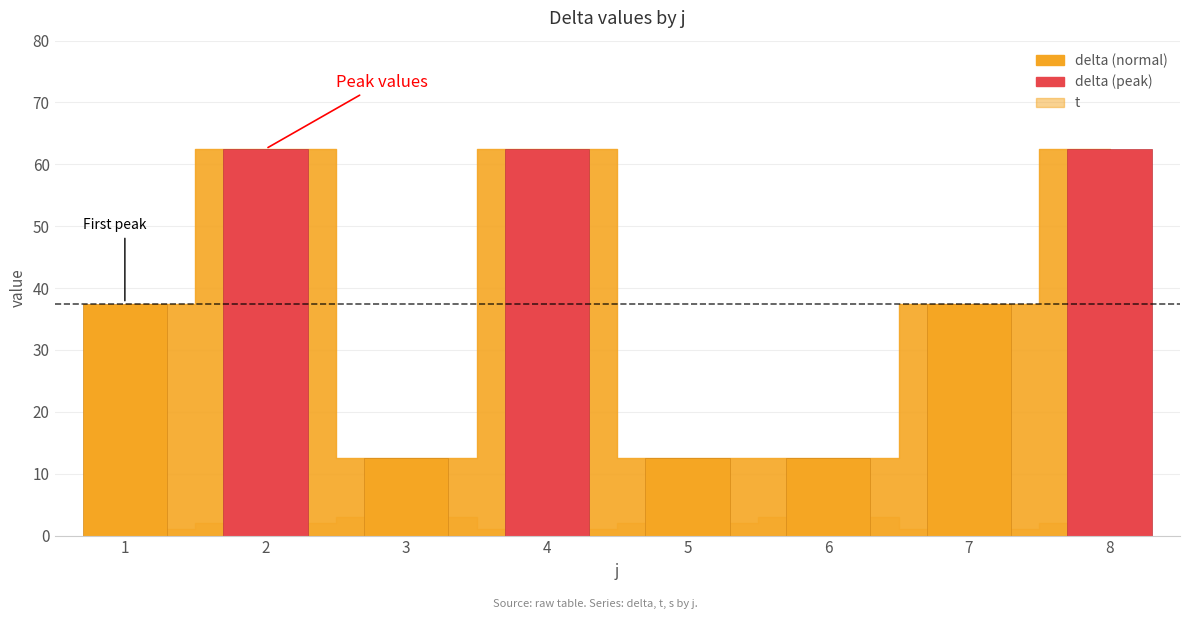

What is the spread (max minus min) of values at 5?

11.5